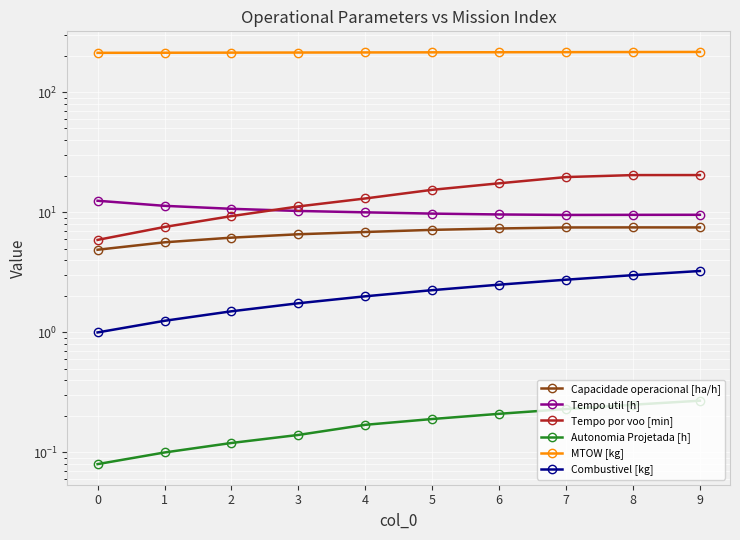

What is the difference between the maximum and minimum values in the Autonomia Projetada [h] series?

0.2